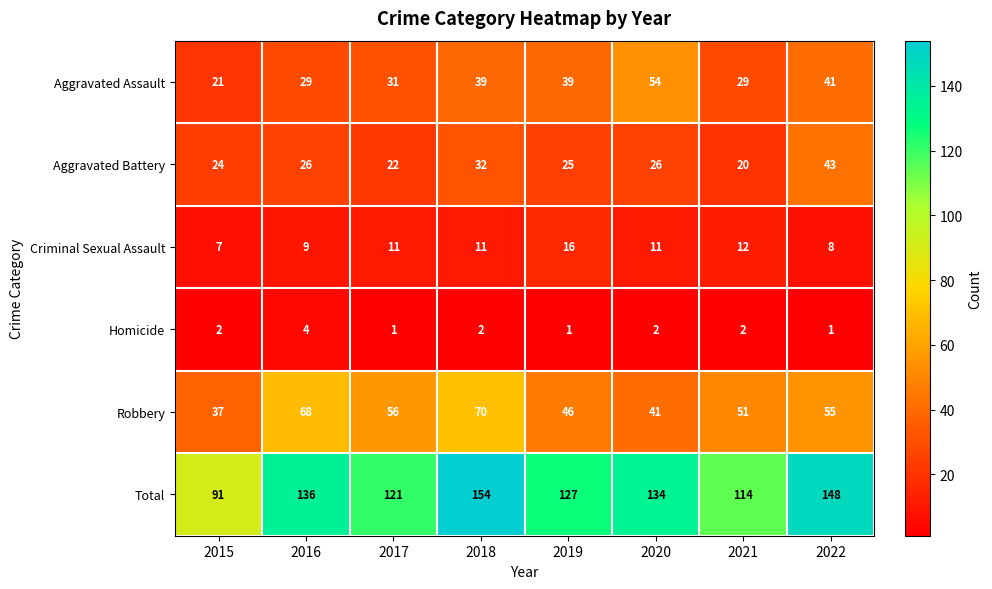

At 2015, list the series in order from smallest to largest.

Homicide, Criminal Sexual Assault, Aggravated Assault, Aggravated Battery, Robbery, Total